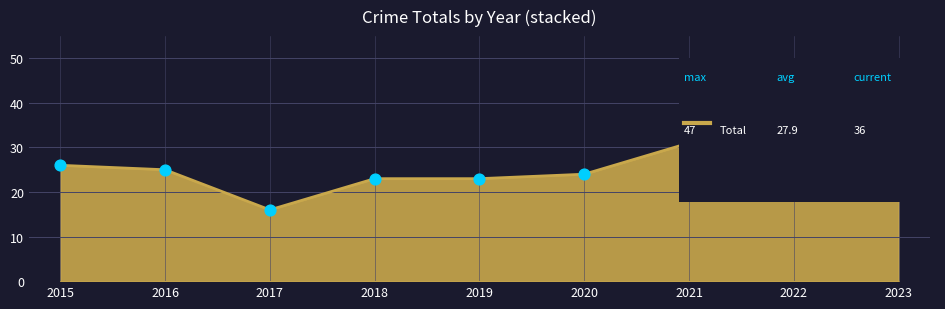

Approximately how many times larger is the value at 2022 compared to 2018?

2.0